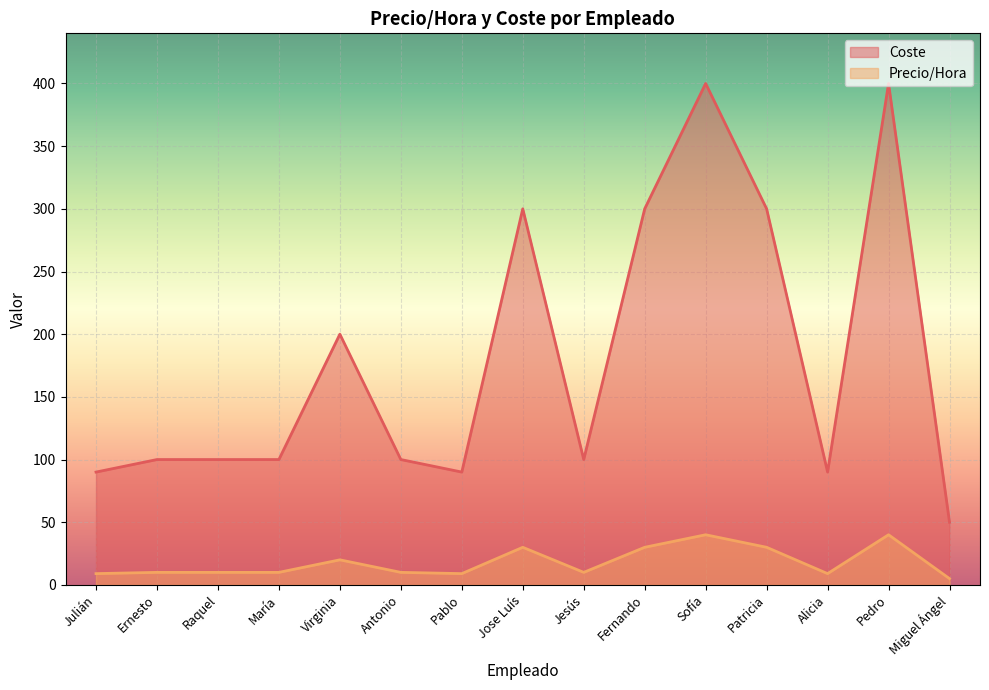

In Coste, how many points are higher than both neighbors (excluding endpoints)?

4